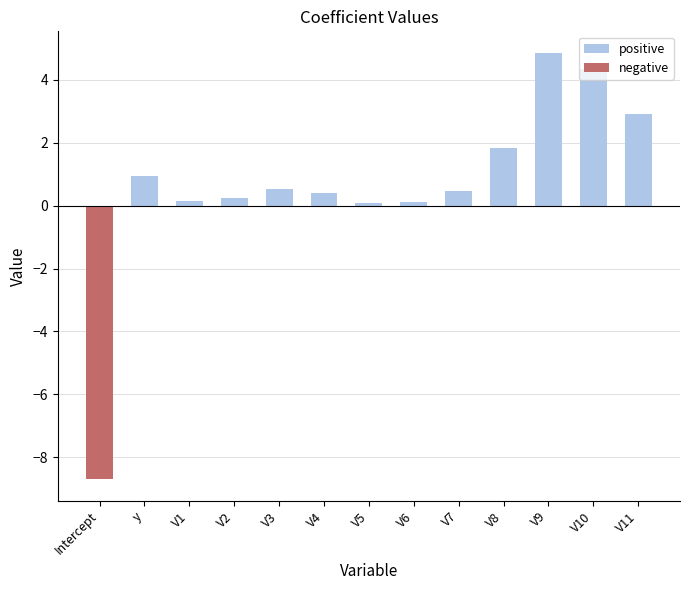

True or false: positive has a value of 0.4 at V2.

False